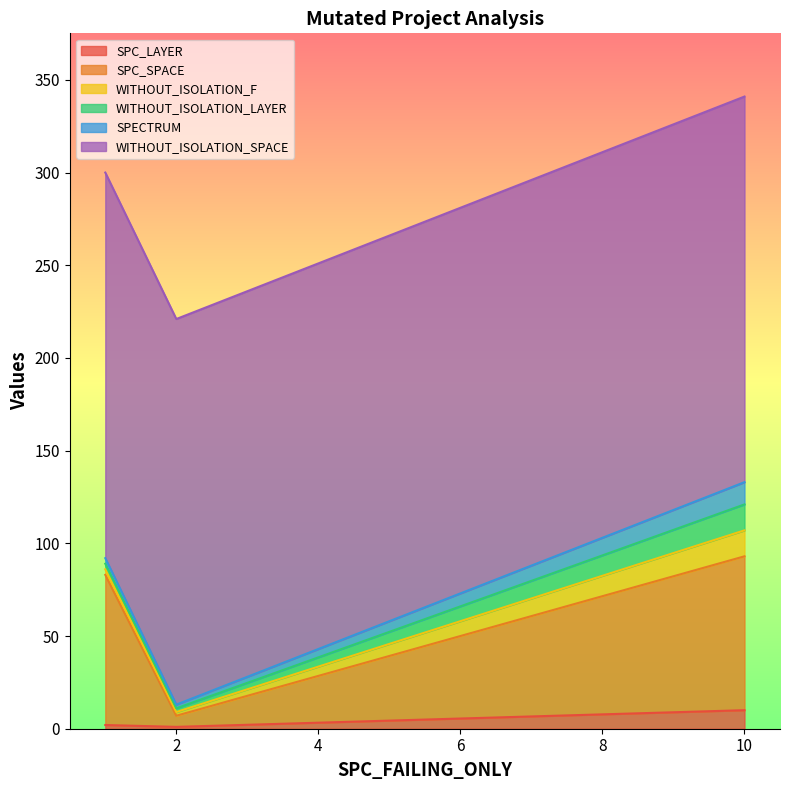

What is the difference between the WITHOUT_ISOLATION_F values at 1 and 2?

1